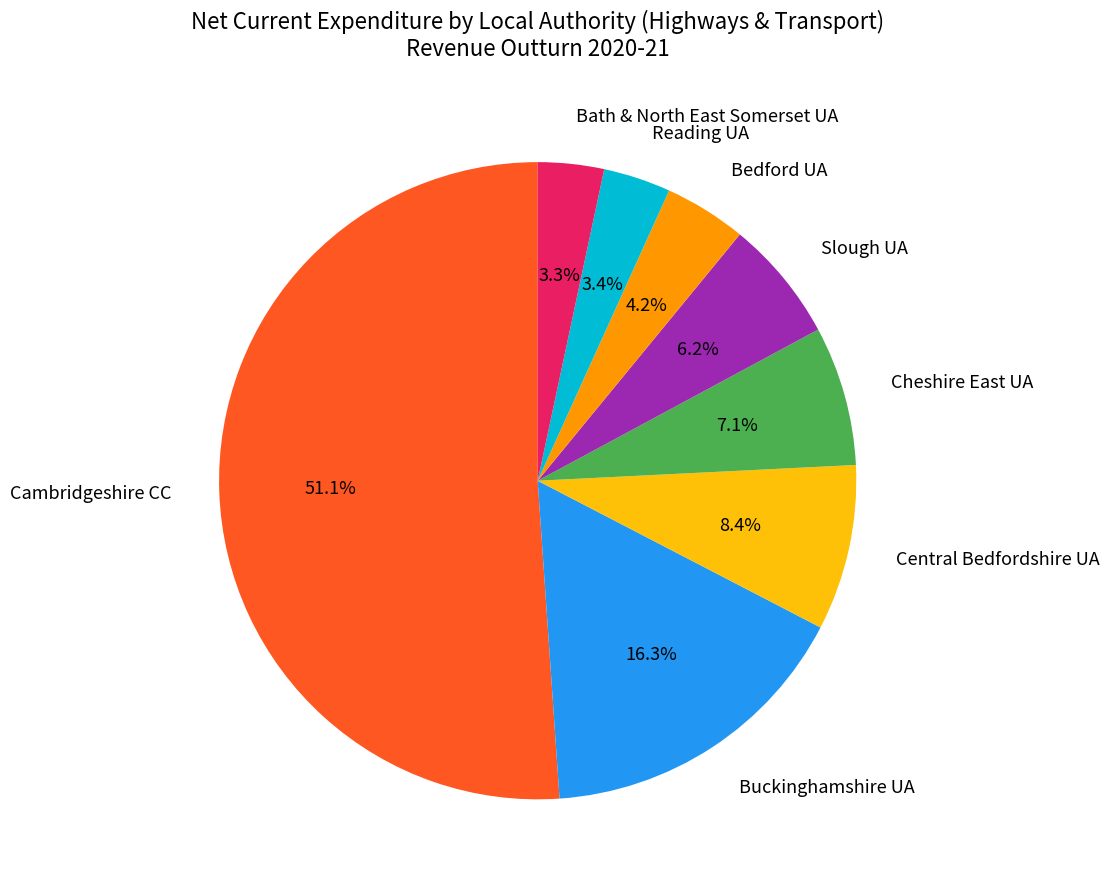

To the nearest percent, what is the difference between the Bedford UA and Slough UA slice percentages?

2%